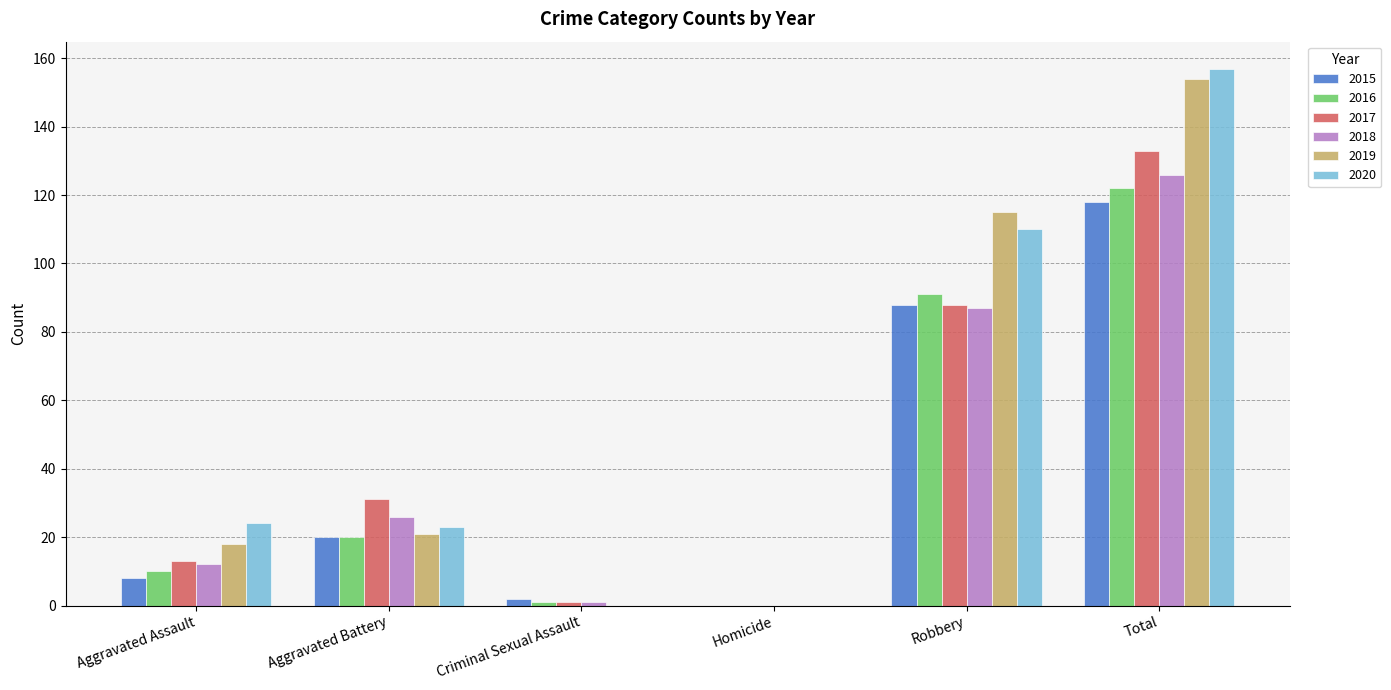

How many 2020 values are between 0 and 110?

5